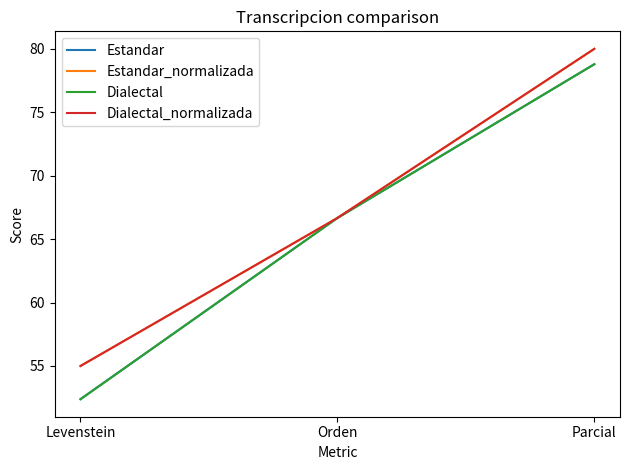

Does the chart display data point markers on the line(s)?

No